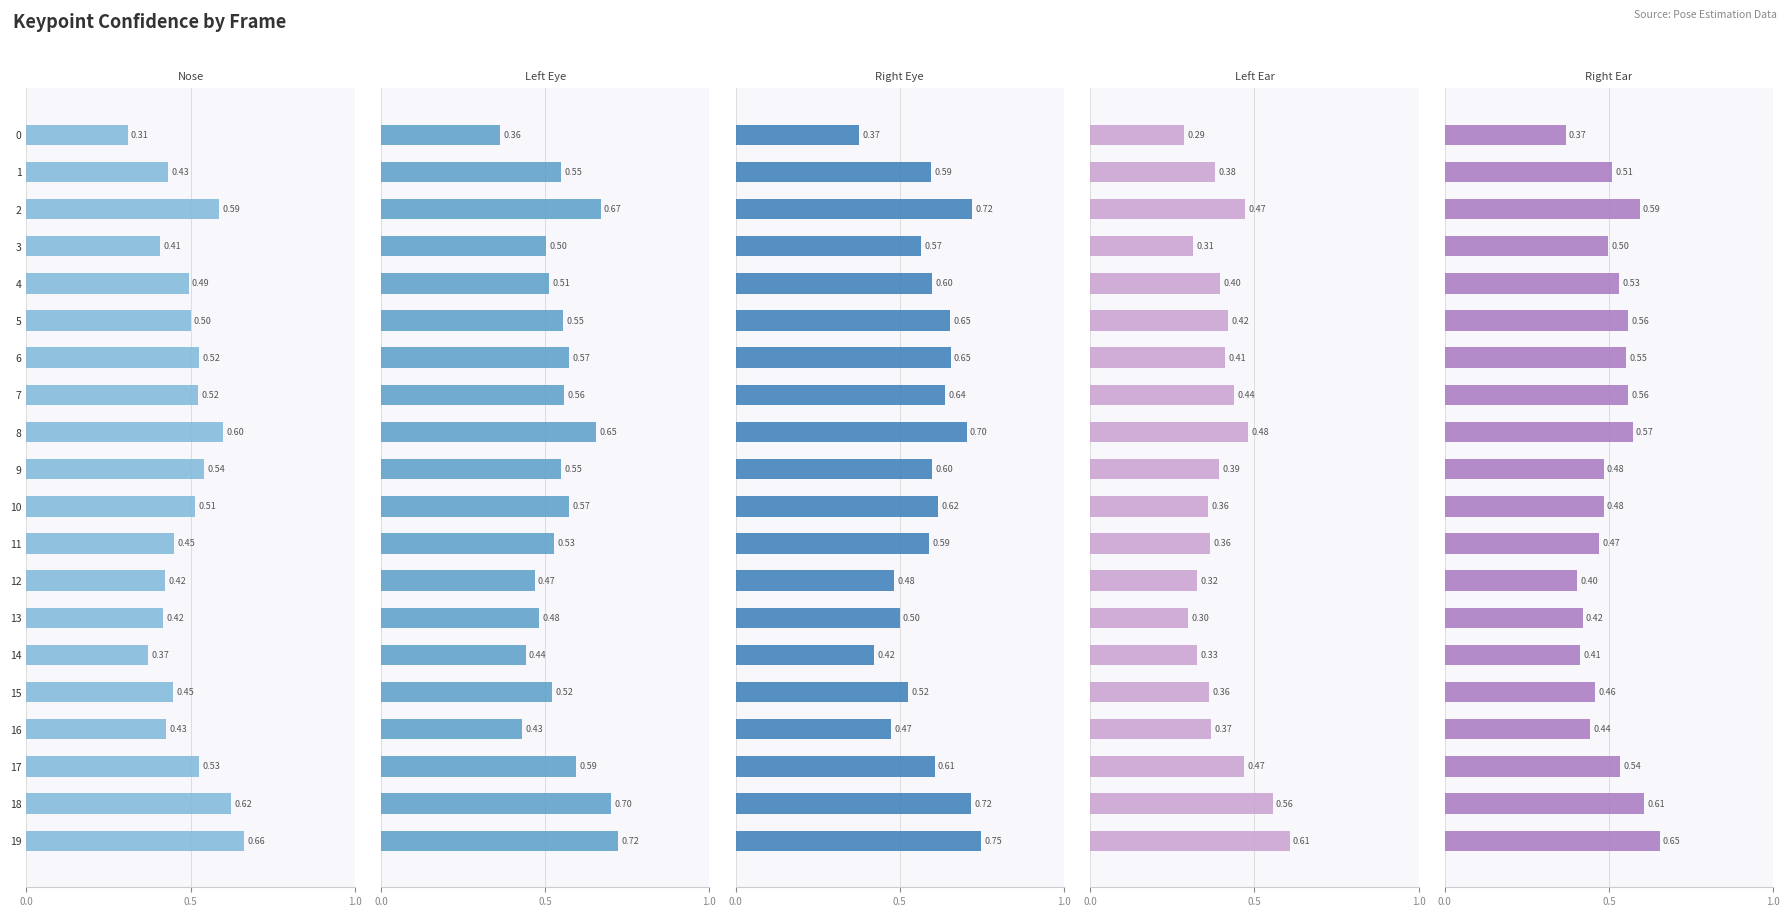

Is it true that a_right_ear_confidence equals 0.8 at 1?

False